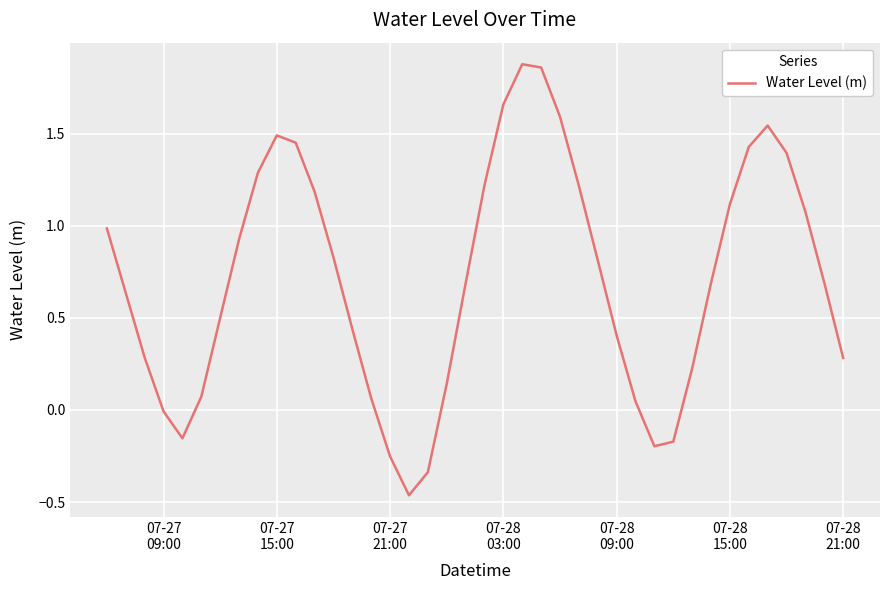

What is the difference between the maximum and minimum values?

2.3